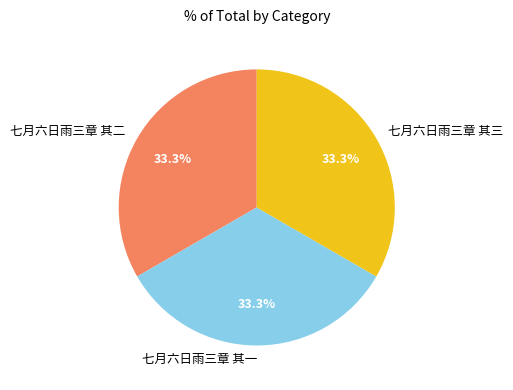

Is 七月六日雨三章 其一 the majority of the pie?

No